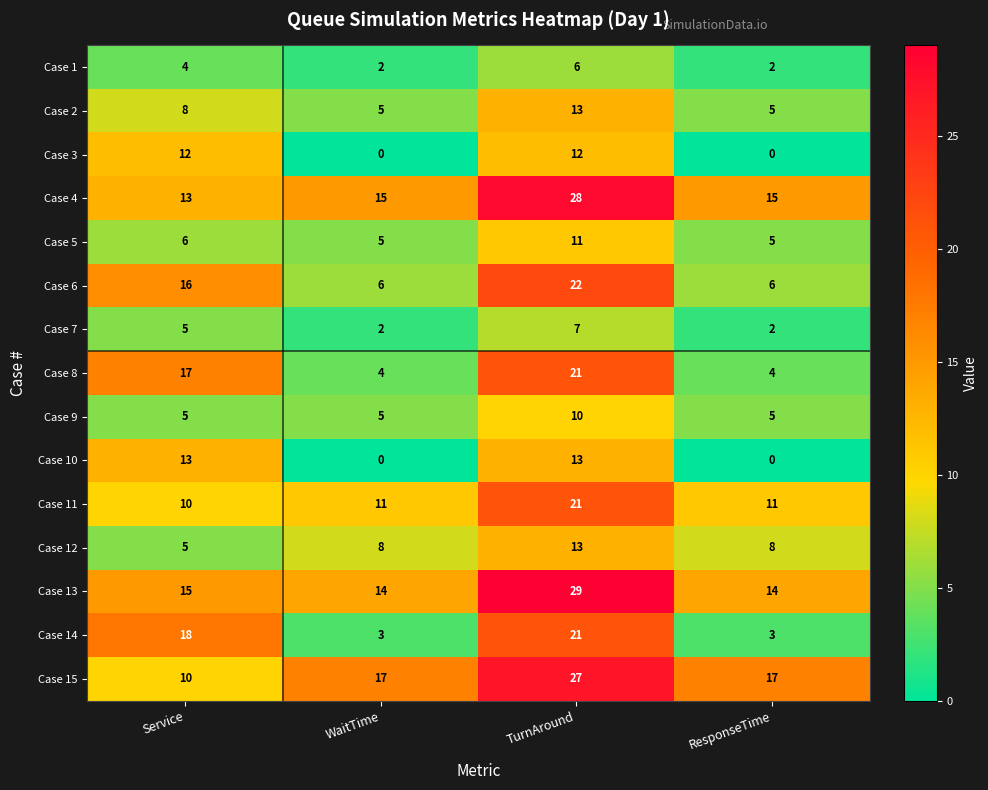

What is the sum of all Case 8 values?

46